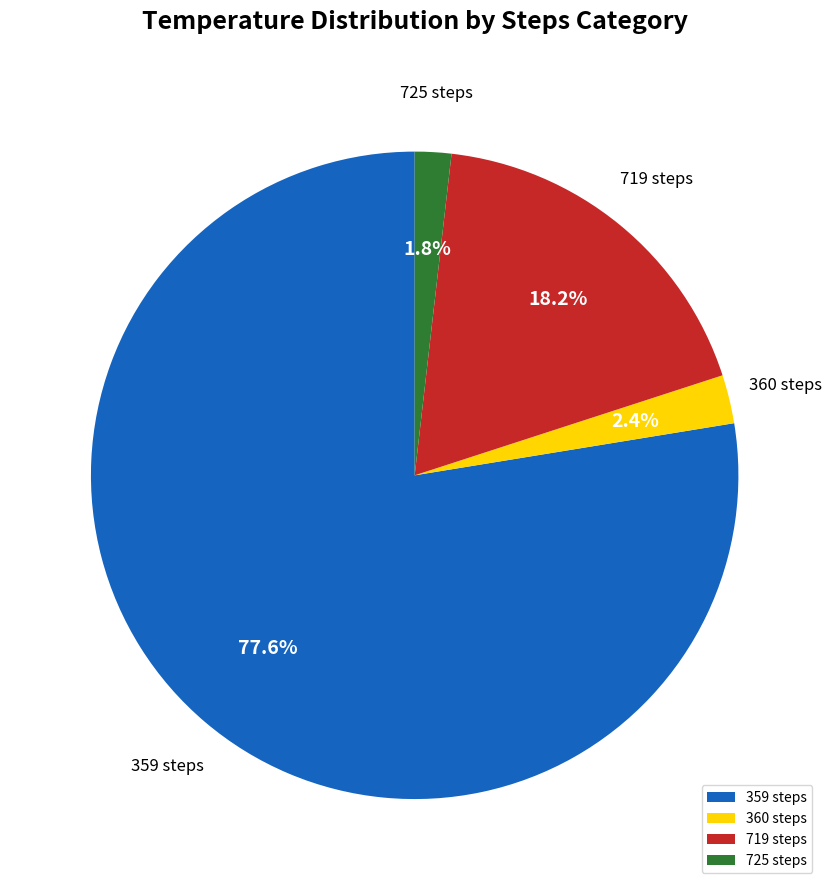

Which has a higher value, 725 steps or 360 steps?

360 steps